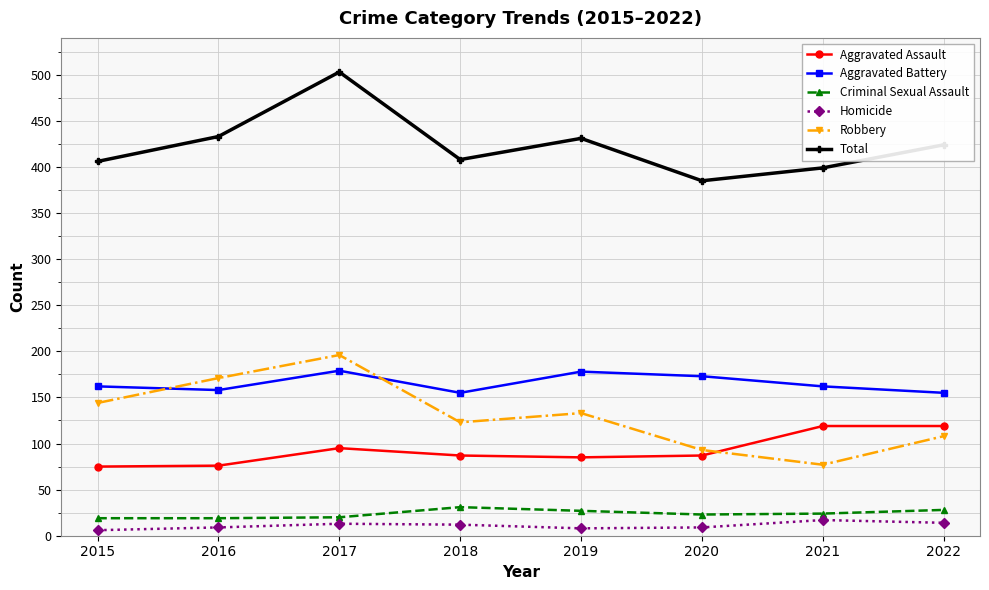

What is the spread (max minus min) of values at 2019?

423